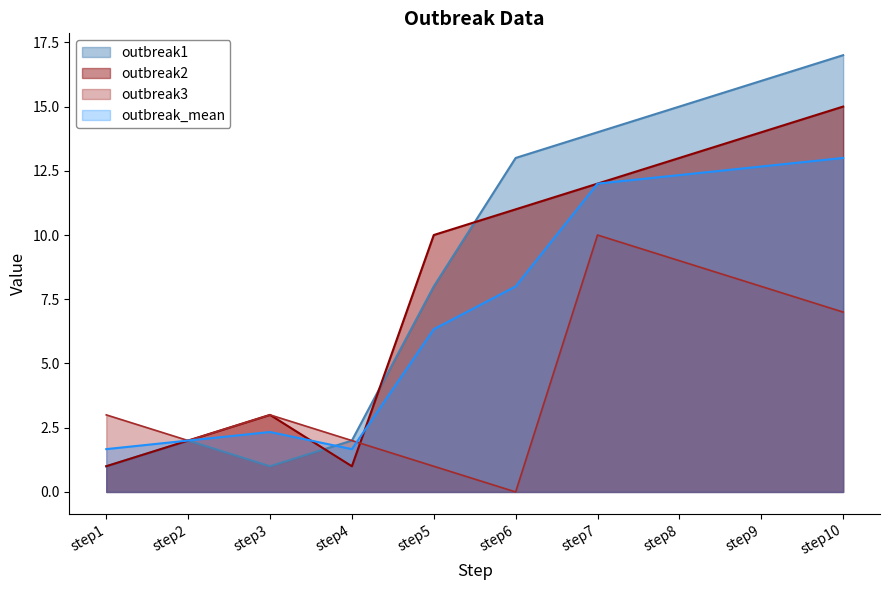

True or false: outbreak3 and outbreak1 intersect in this chart.

False